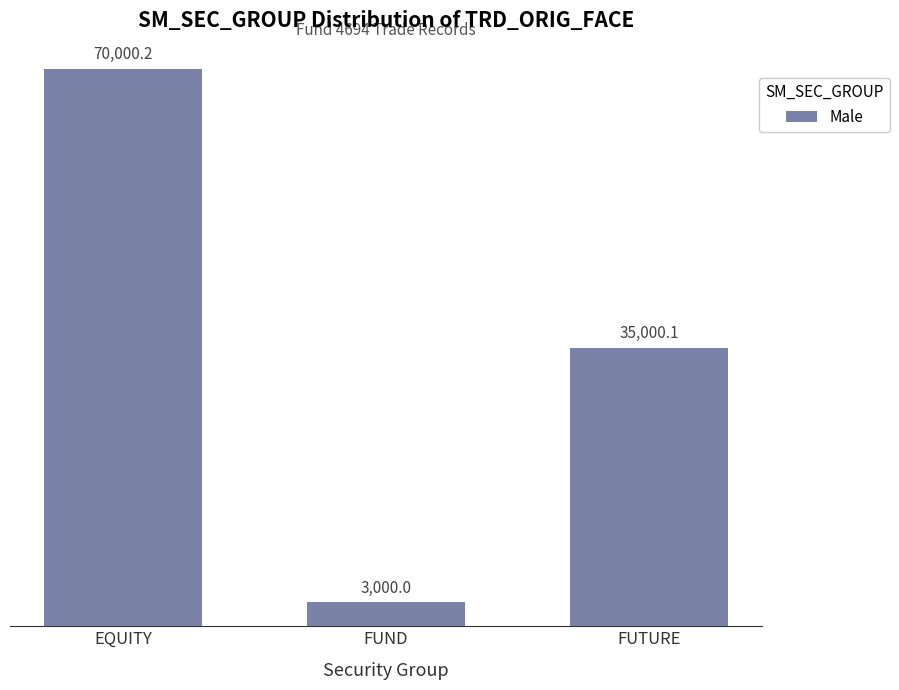

What is the label of the 3rd bar from the right?

EQUITY